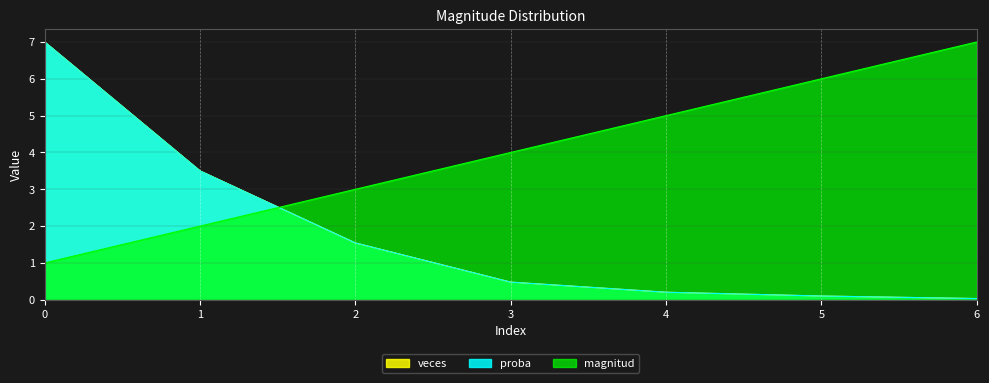

Which series has the widest spread of values?

veces